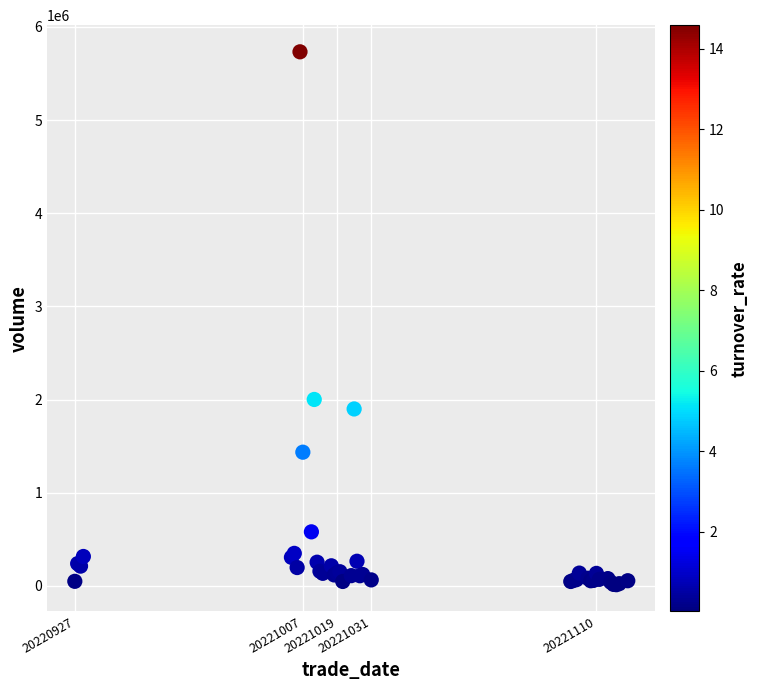

What Y value in the scatter plot is closest to 2873387?

2001525